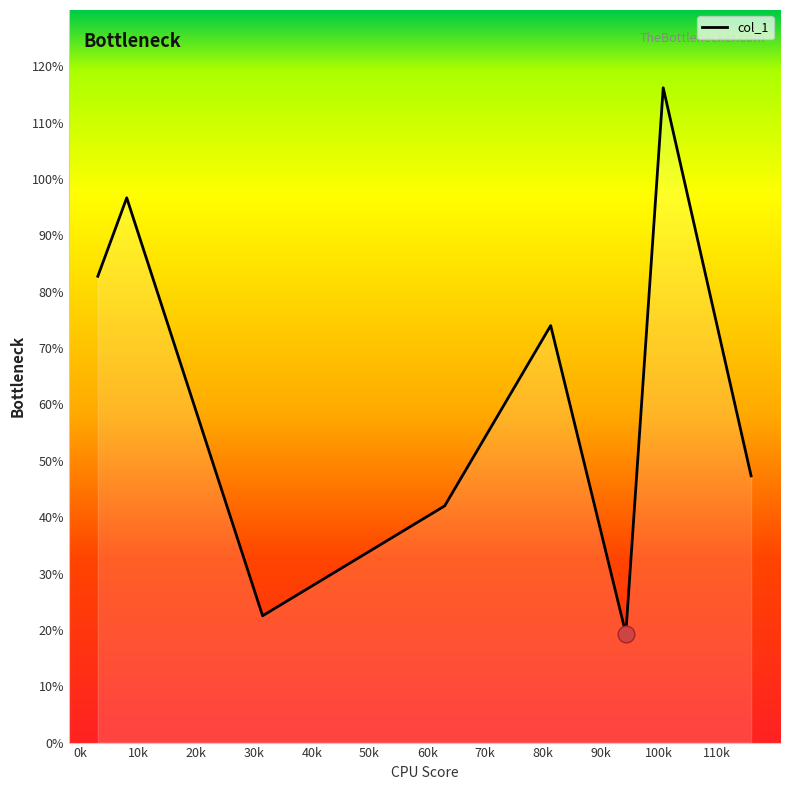

True or false: there are more than 2 points higher than both neighbors.

True